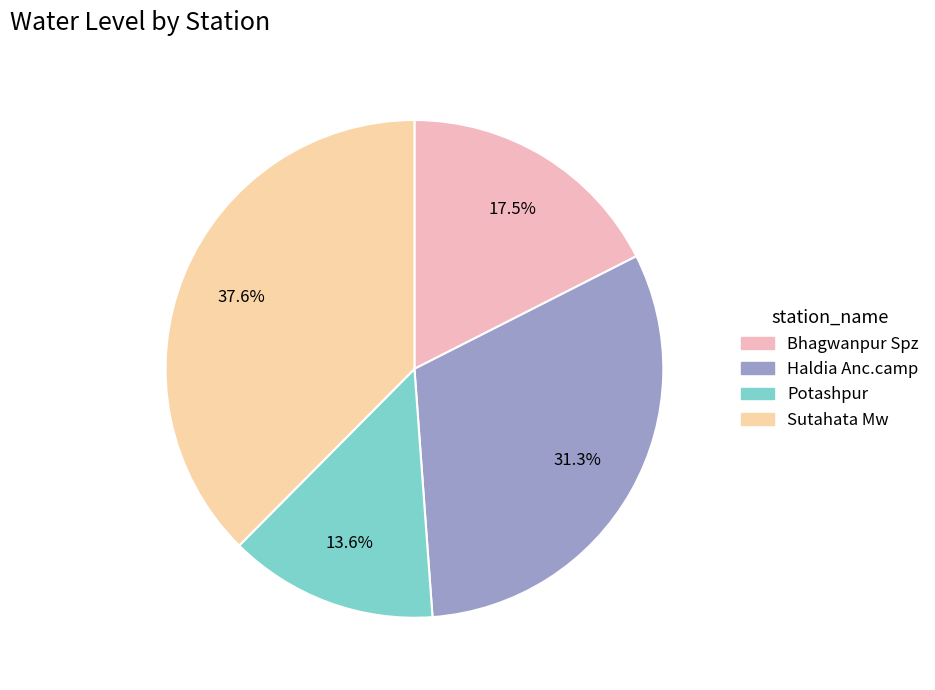

The Haldia Anc.camp slice represents 31% of the pie. True or false?

True